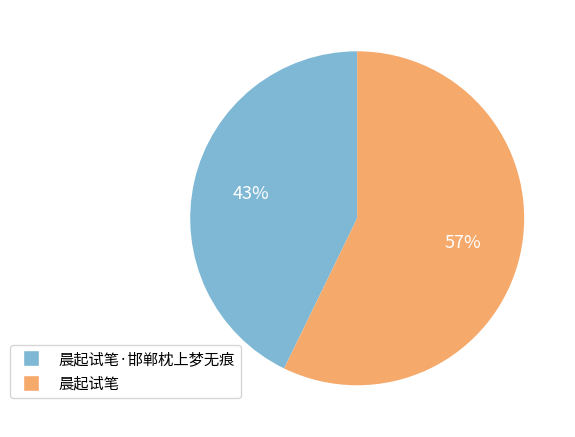

The 晨起试笔·邯郸枕上梦无痕 slice represents 43% of the pie. True or false?

True